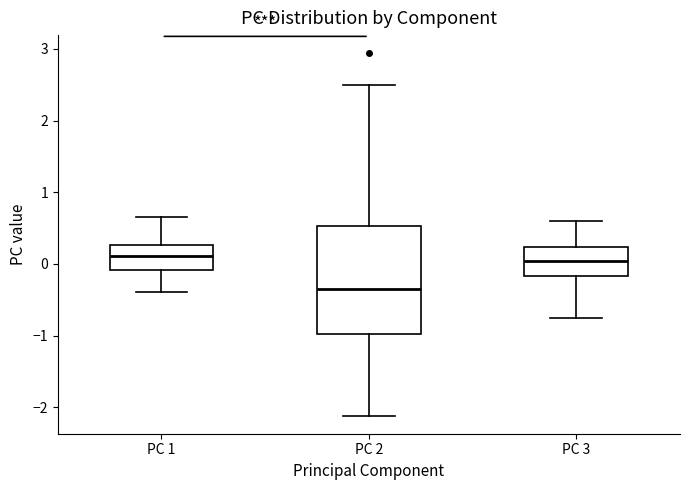

Which box has the lowest median line?

PC 2